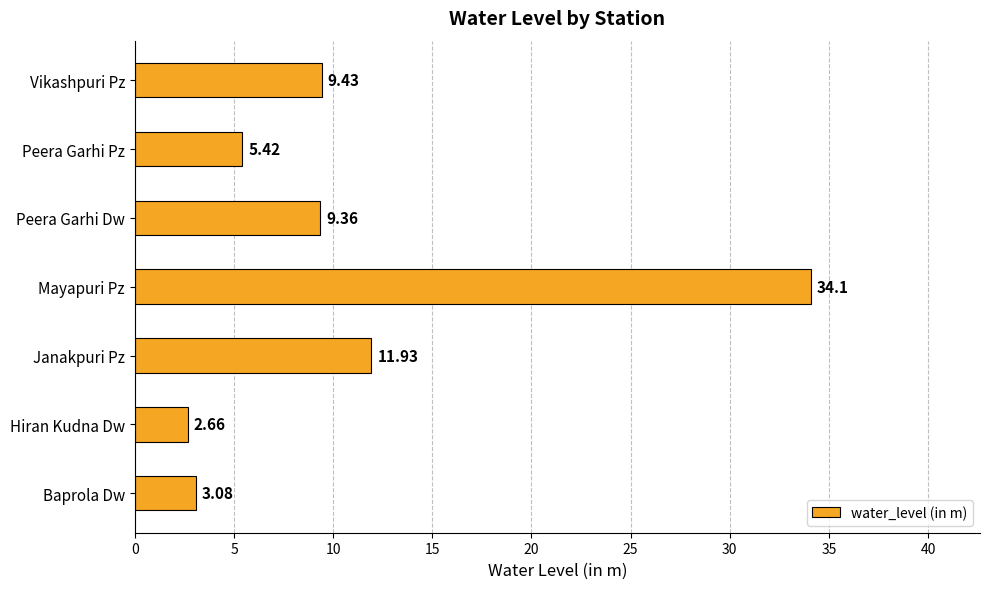

Where is the data nearest to the value 18?

Janakpuri Pz